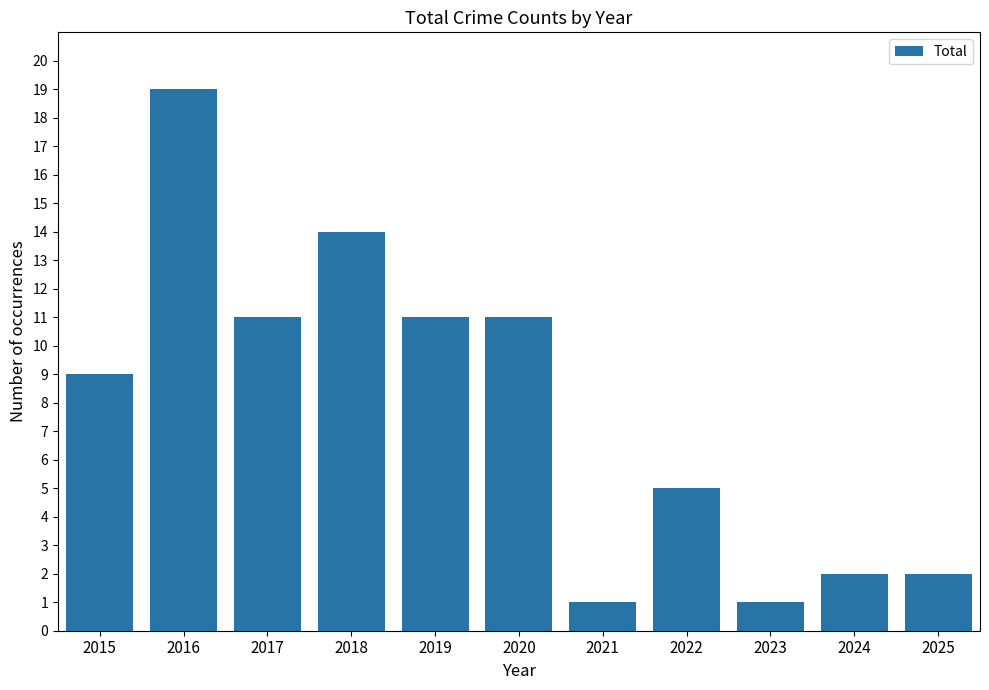

Read the value at 2016.

19